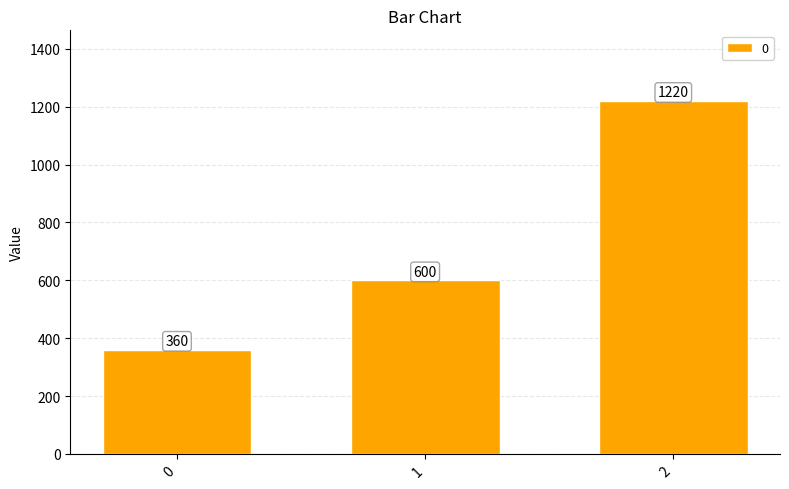

List the labels in order of value, largest first.

2, 1, 0